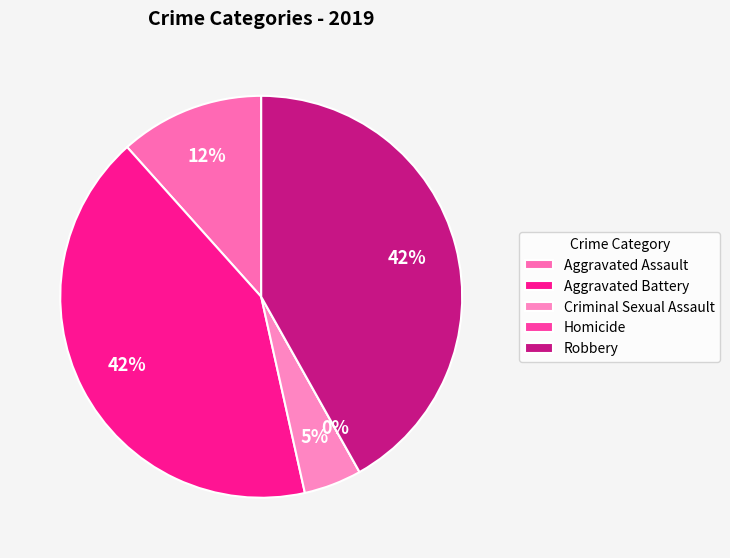

What percentage is the Aggravated Battery slice, to the nearest percent?

42%